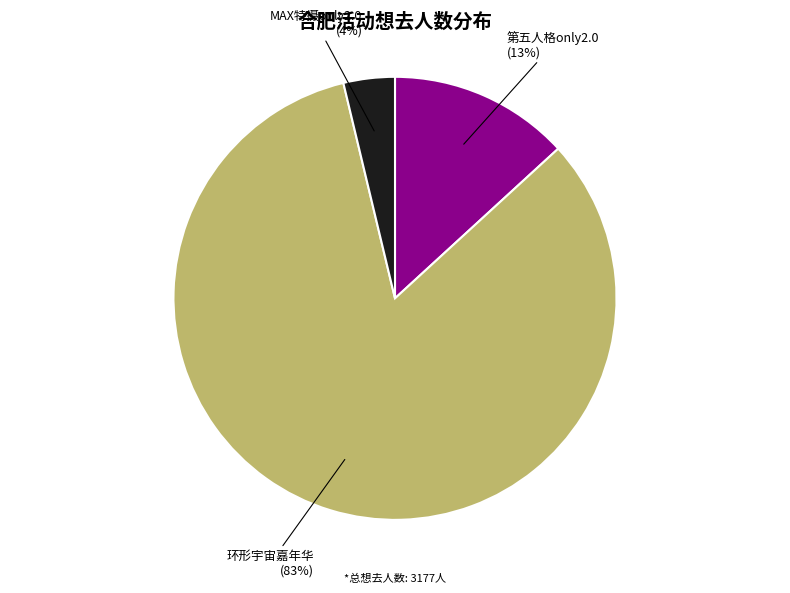

Is there a majority slice in this chart?

Yes